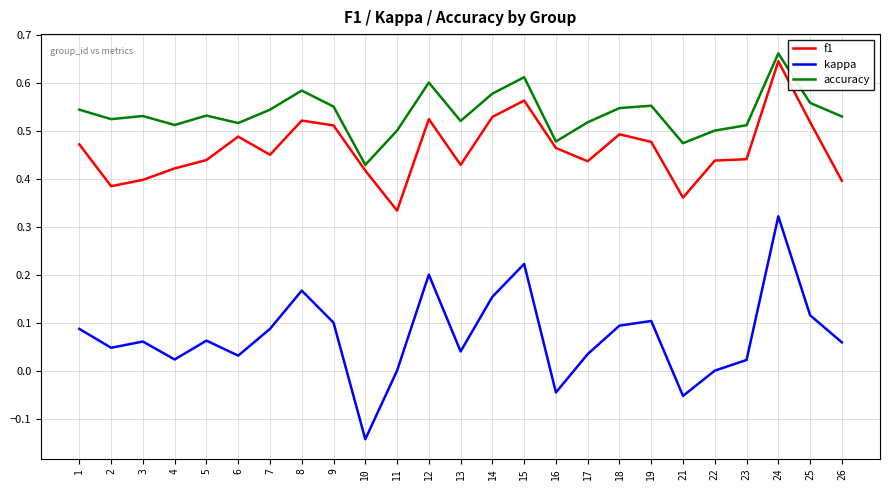

Which label corresponds to the largest value in the chart?

24